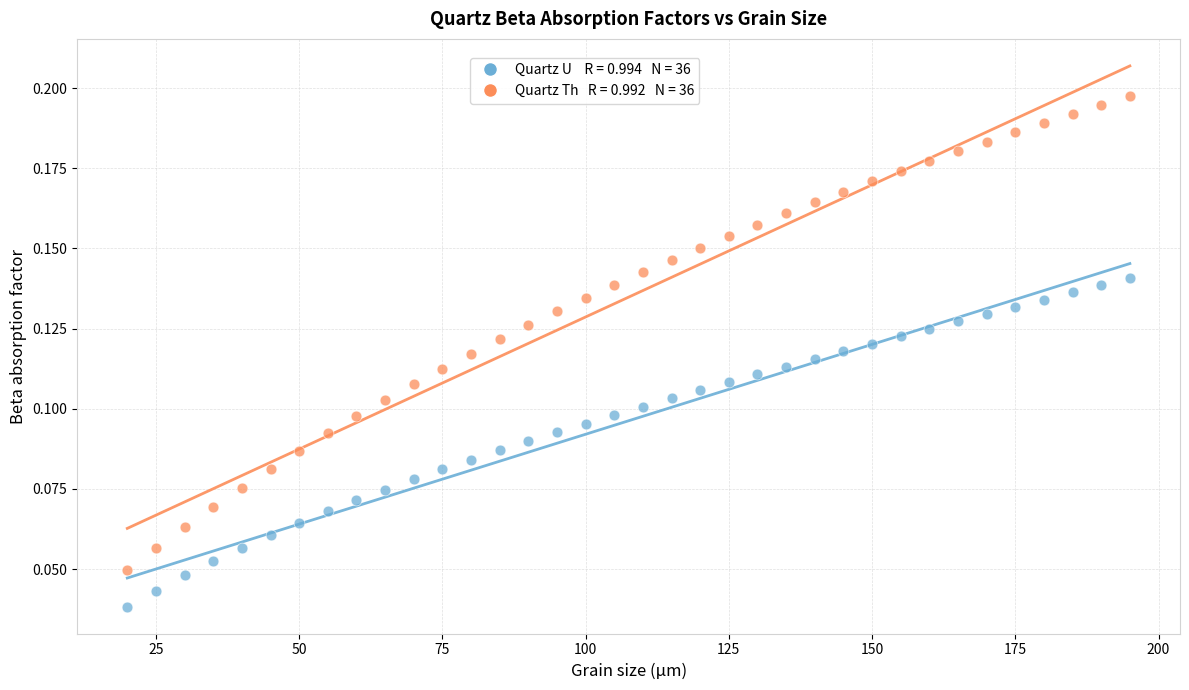

Across all data points, what is the range of X values (max minus min)?

175.0